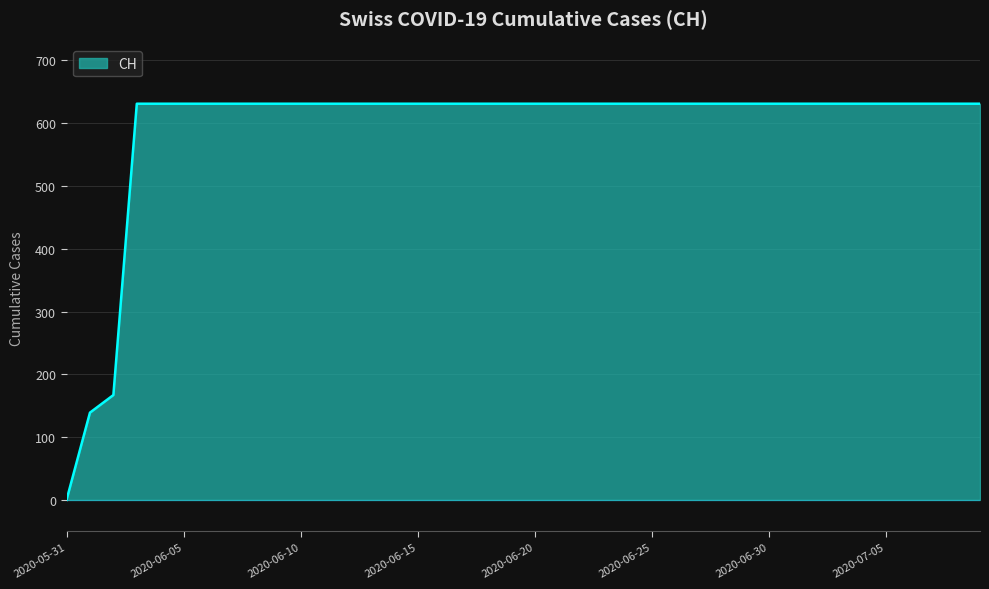

What is the maximum value shown in the chart?

631